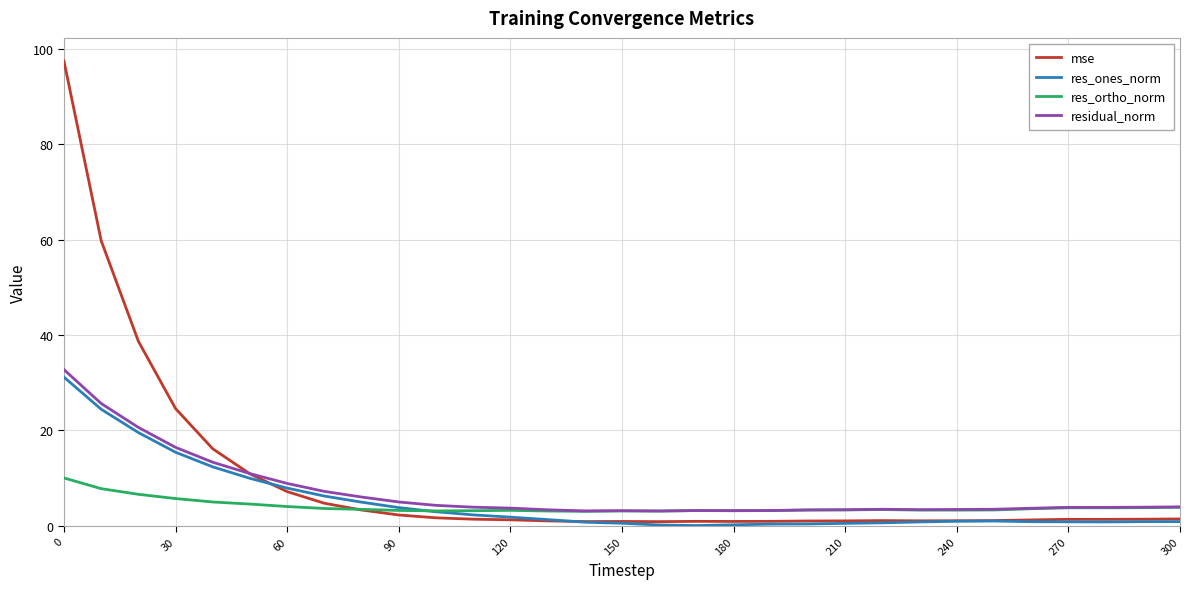

Count the number of data series in this chart.

4